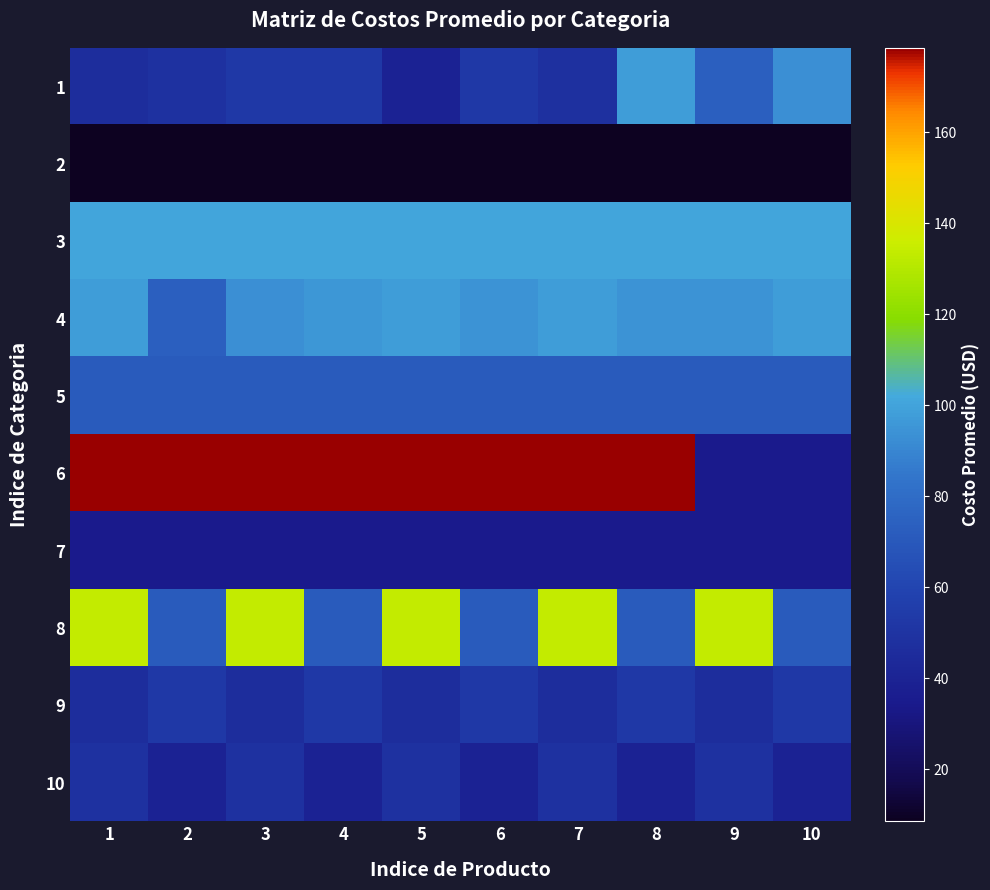

At how many categories does at least one series exceed 130?

9